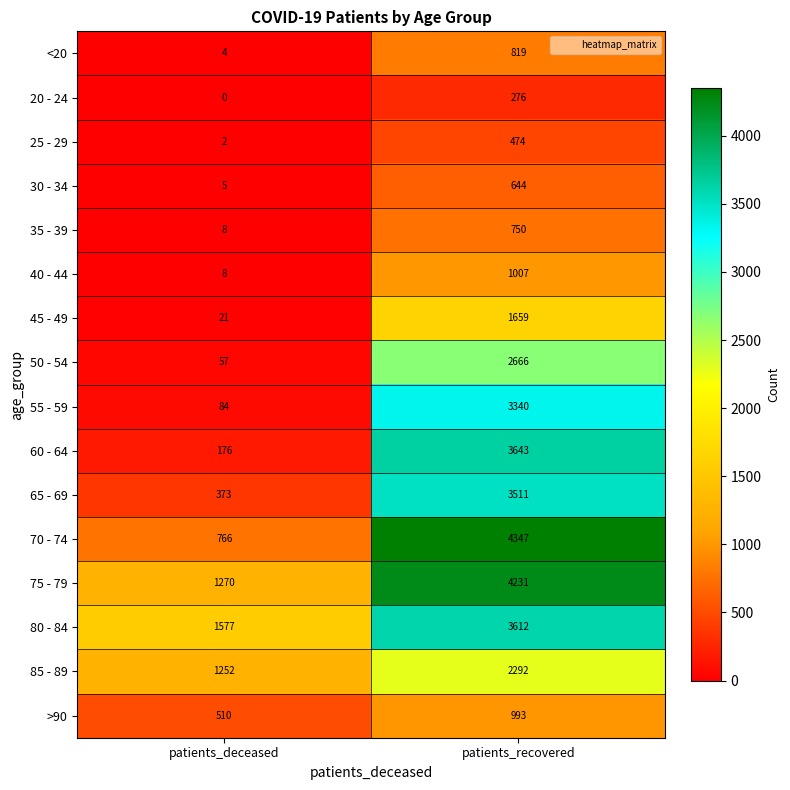

True or false: 20 - 24 has a value of 276 at patients_recovered.

True